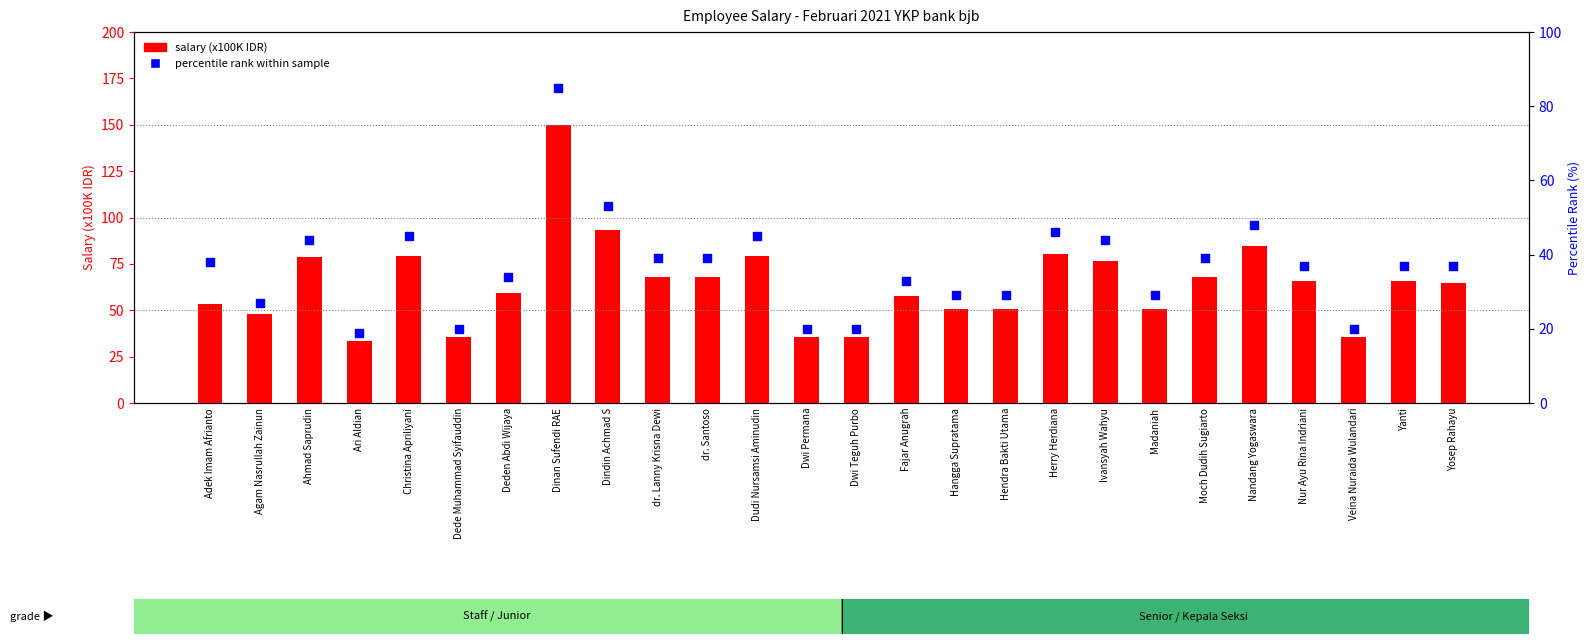

Which series contains the lowest Y value?

percentile rank within sample